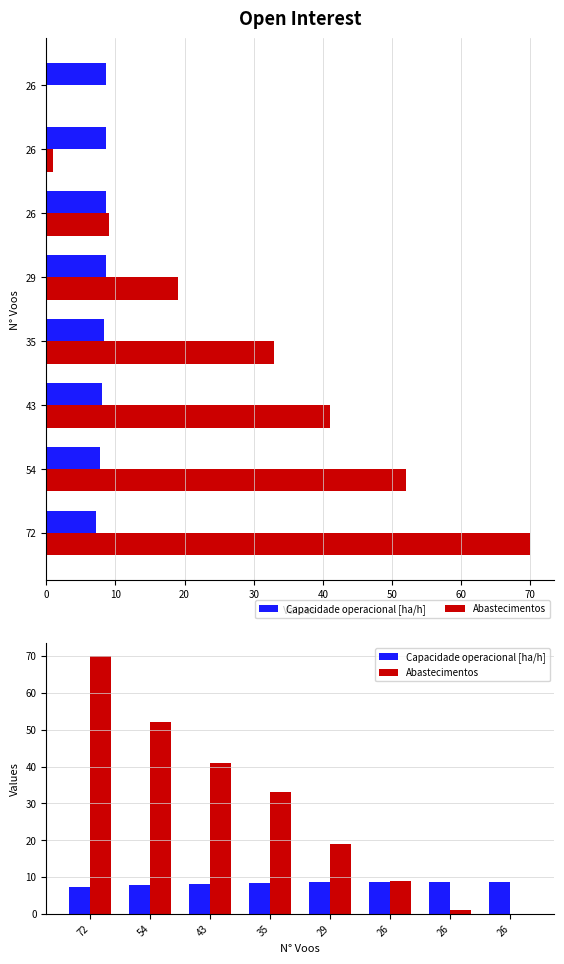

Rank the series by their maximum value, from highest to lowest.

Abastecimentos, Capacidade operacional [ha/h]